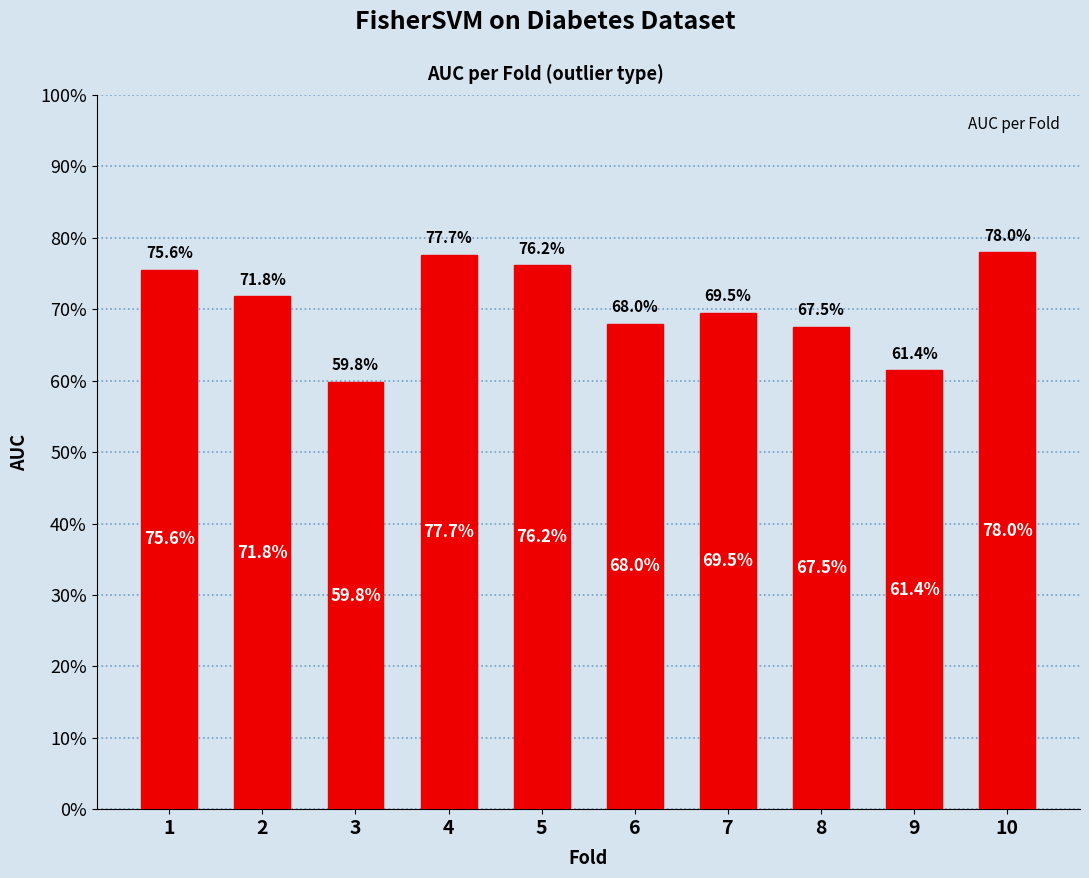

Reading right to left, transcribe all the data shown in this chart.

10=0.8	9=0.6	8=0.7	7=0.7	6=0.7	5=0.8	4=0.8	3=0.6	2=0.7	1=0.8